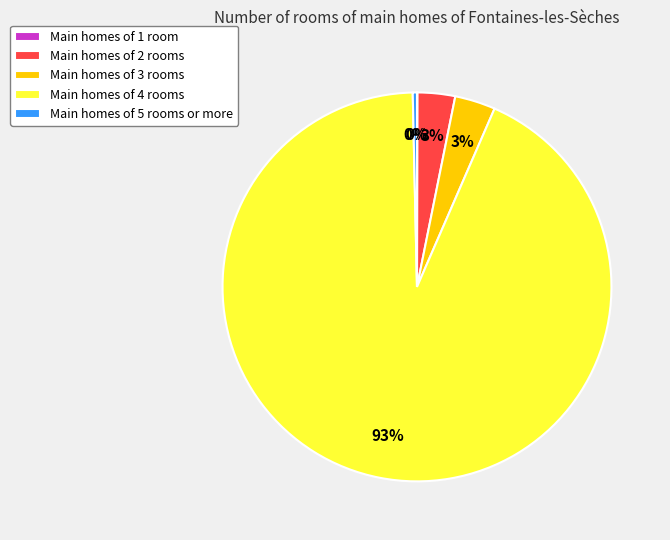

To the nearest percent, what is the average slice percentage?

20%